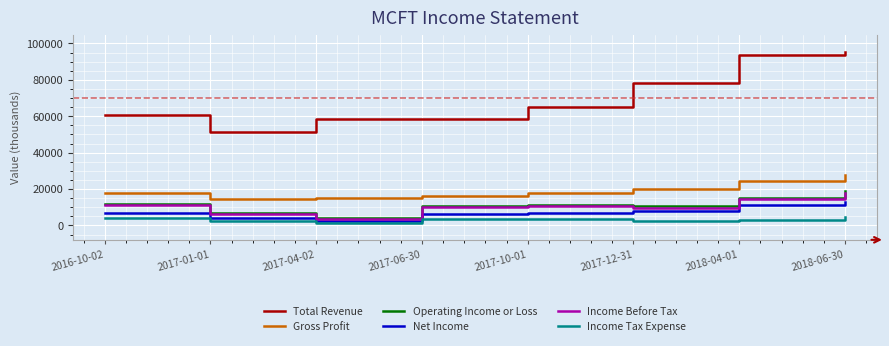

What is the average value of the Net Income series?

7388